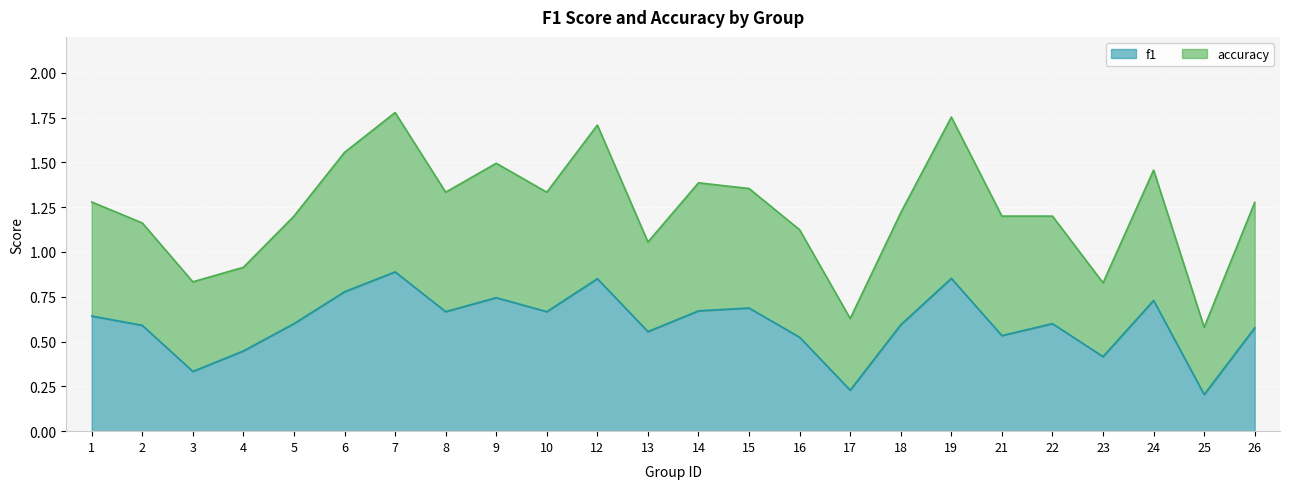

Which category has the lowest value in the accuracy series?

25